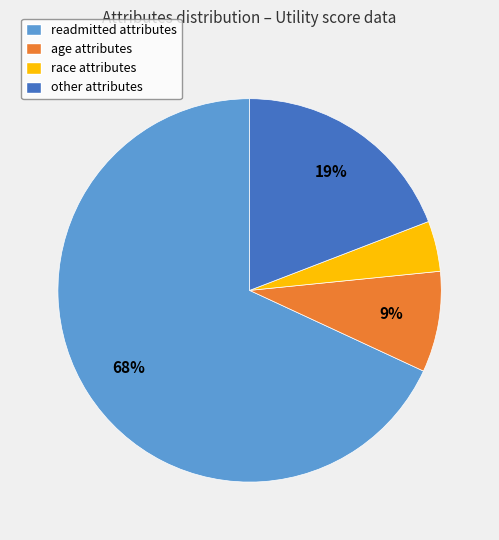

Is there a majority slice in this chart?

Yes